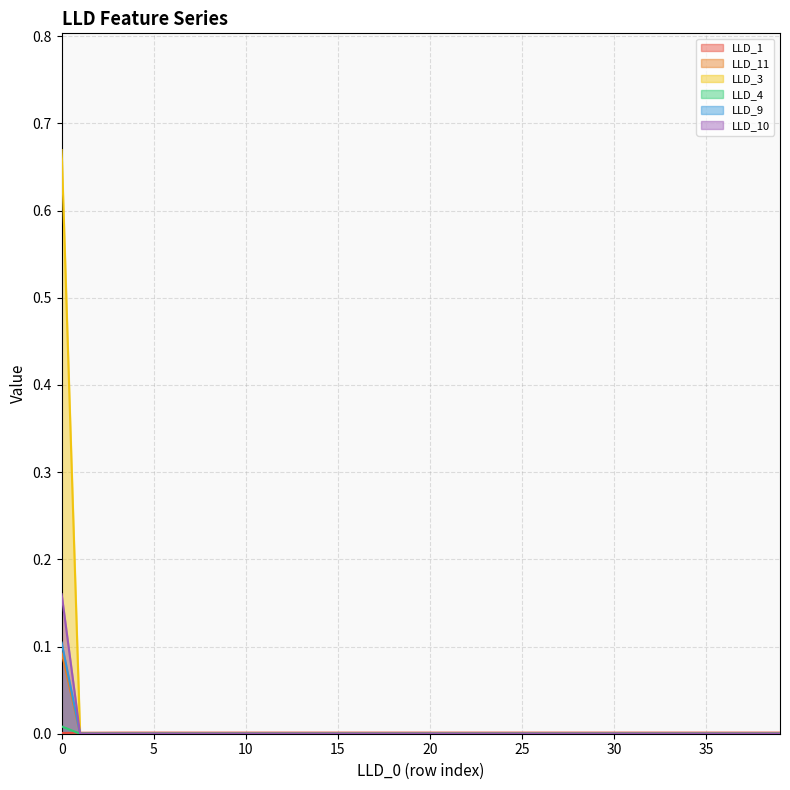

True or false: LLD_11 and LLD_4 cross at least once.

False